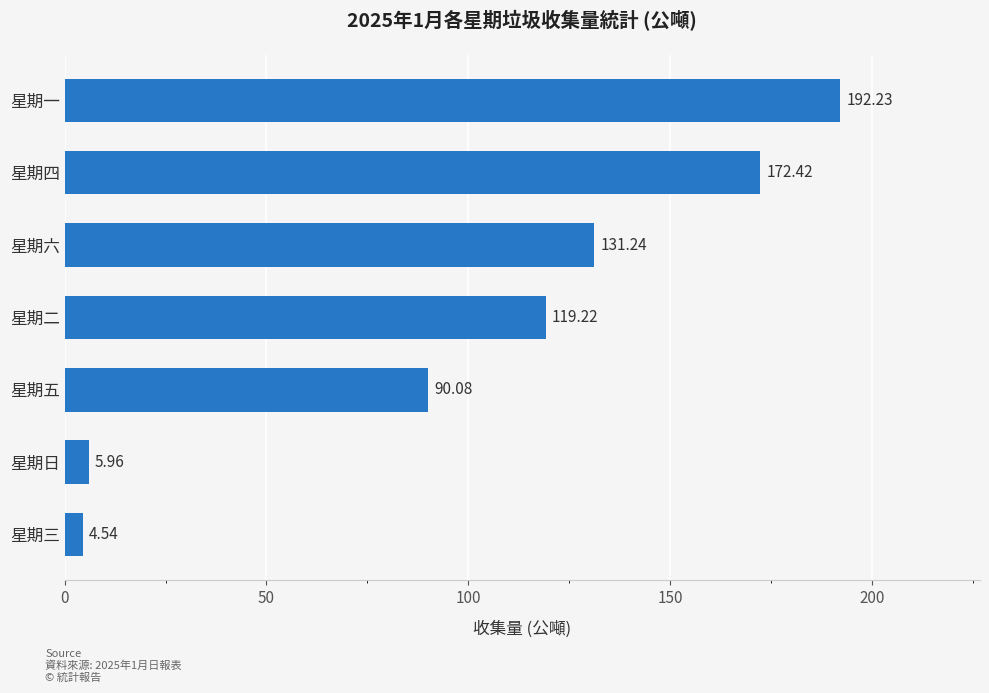

Which category has the lowest value across all series?

星期三